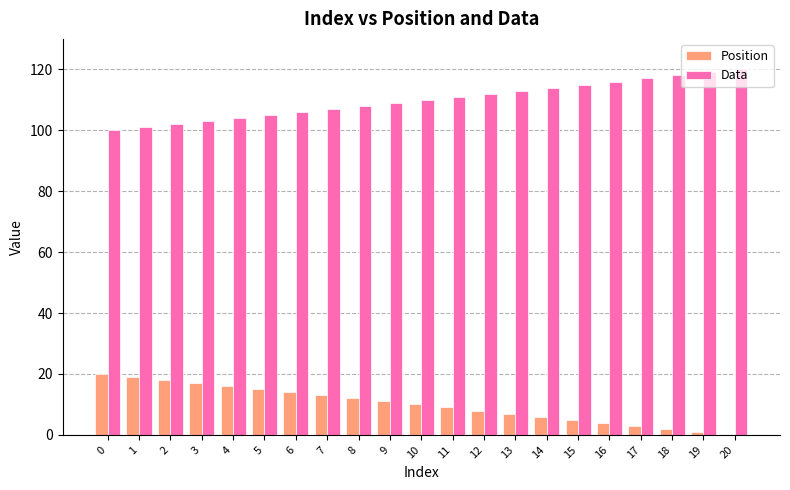

What is the greatest value displayed?

120